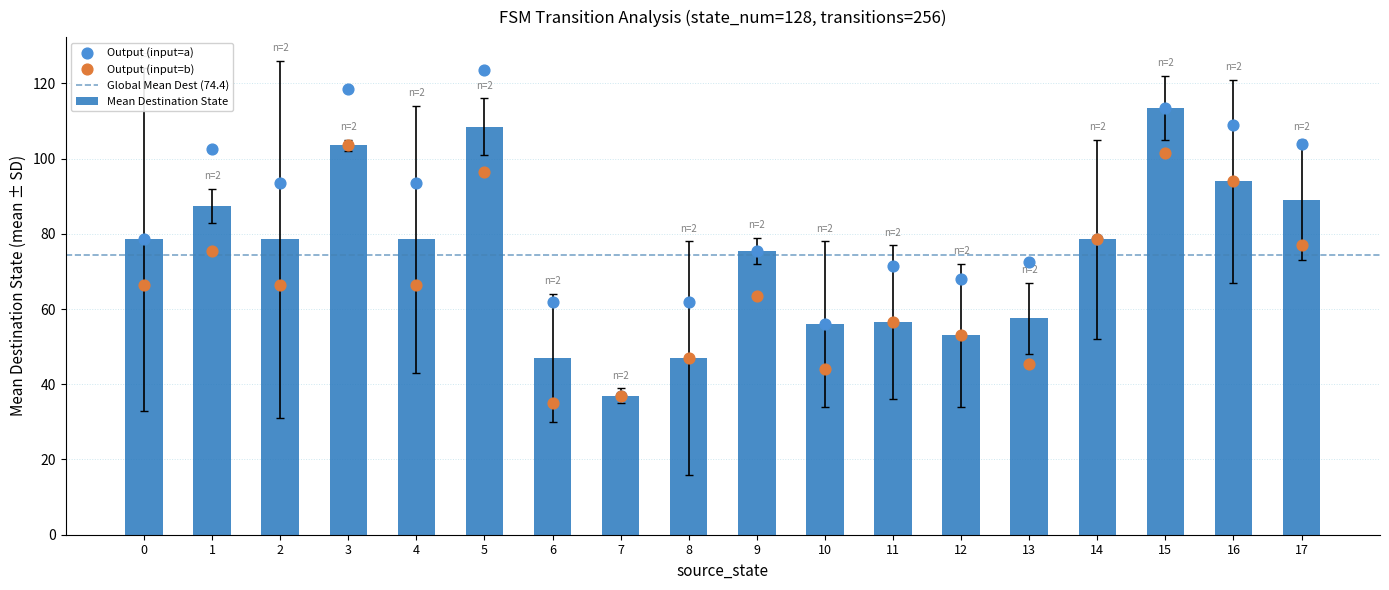

What is the difference between the second highest and second lowest values in the Mean Destination State series?

61.5